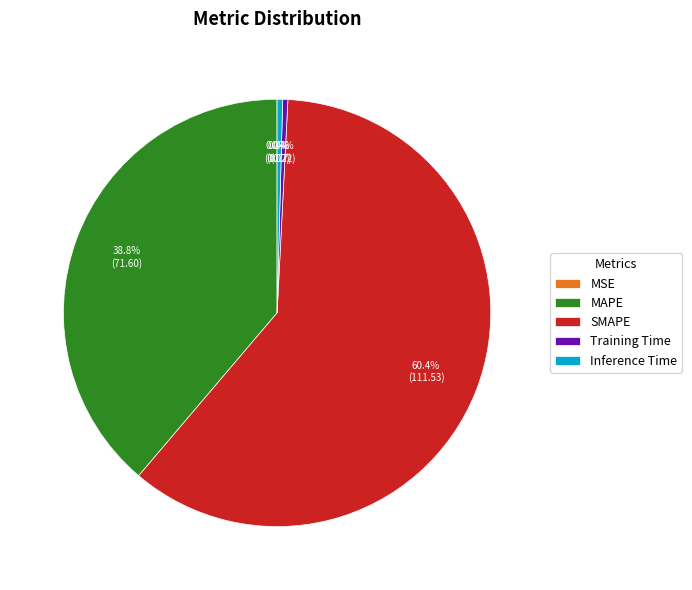

What portion of the pie excludes Inference Time?

99.6%